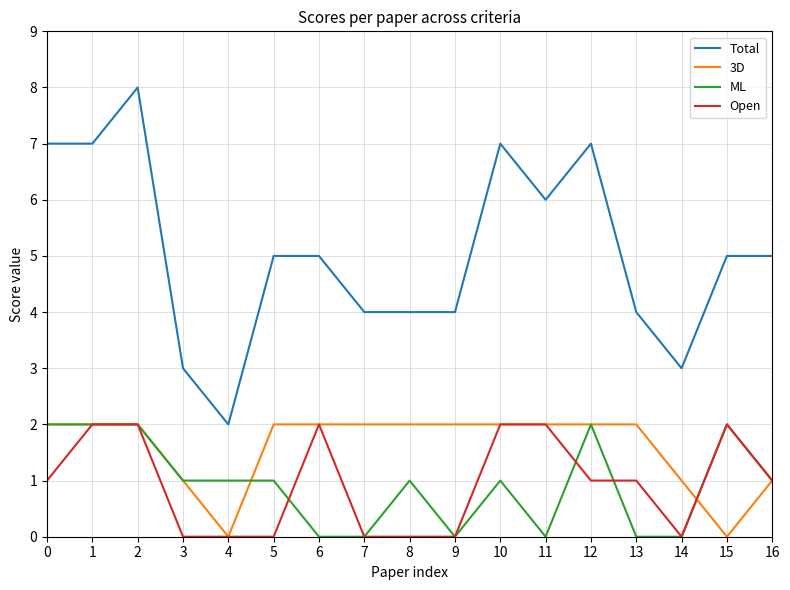

True or false: Total has more than 1 interior local peaks.

True